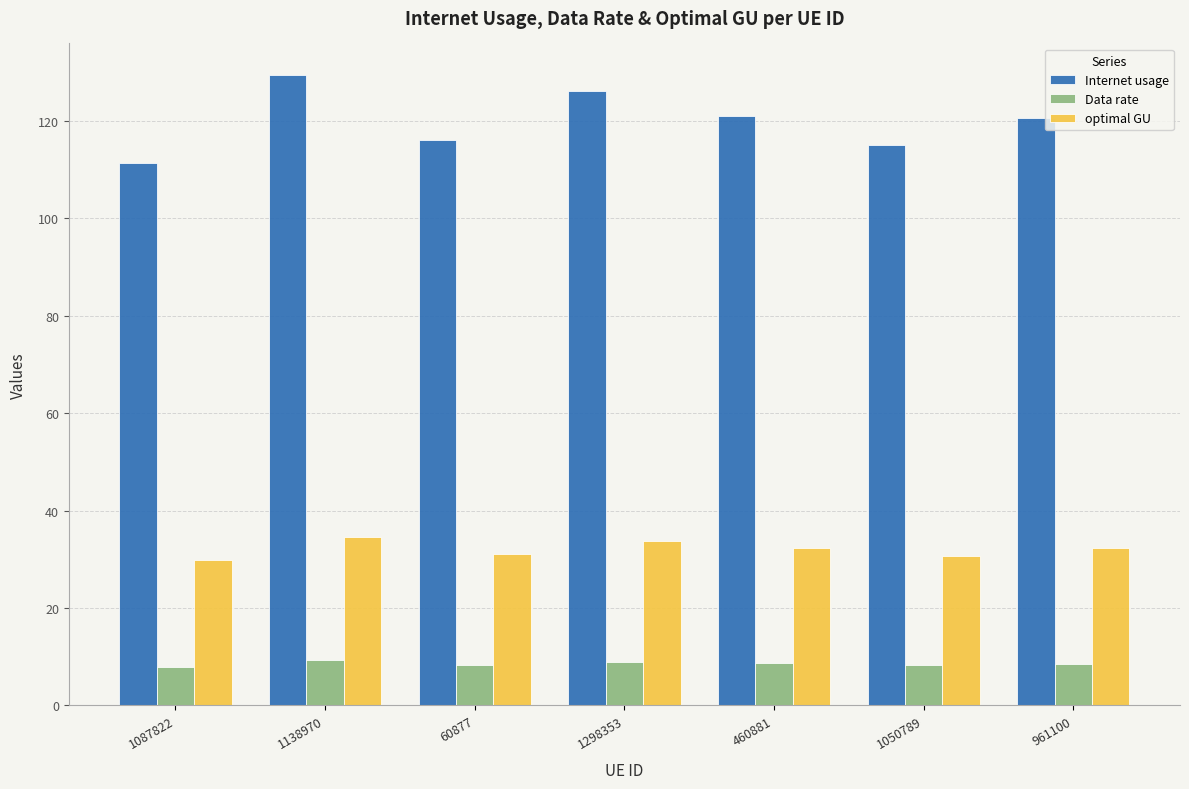

True or false: Data rate has a value of 8.0 at 1087822.

True